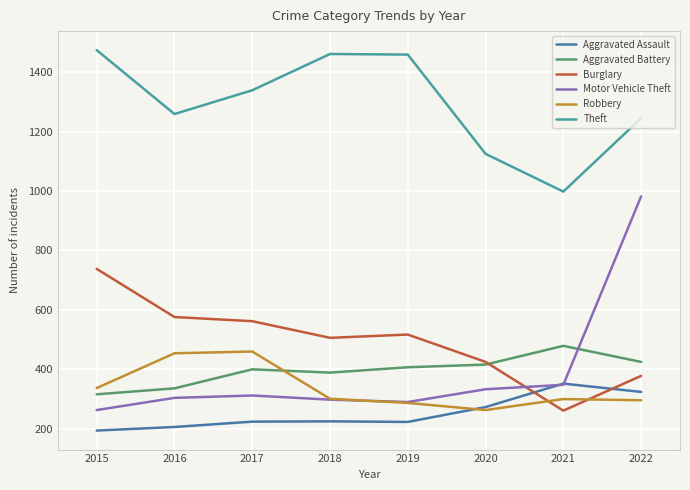

Is the value of Aggravated Battery at 2018 greater than the value of Aggravated Assault at 2015?

Yes